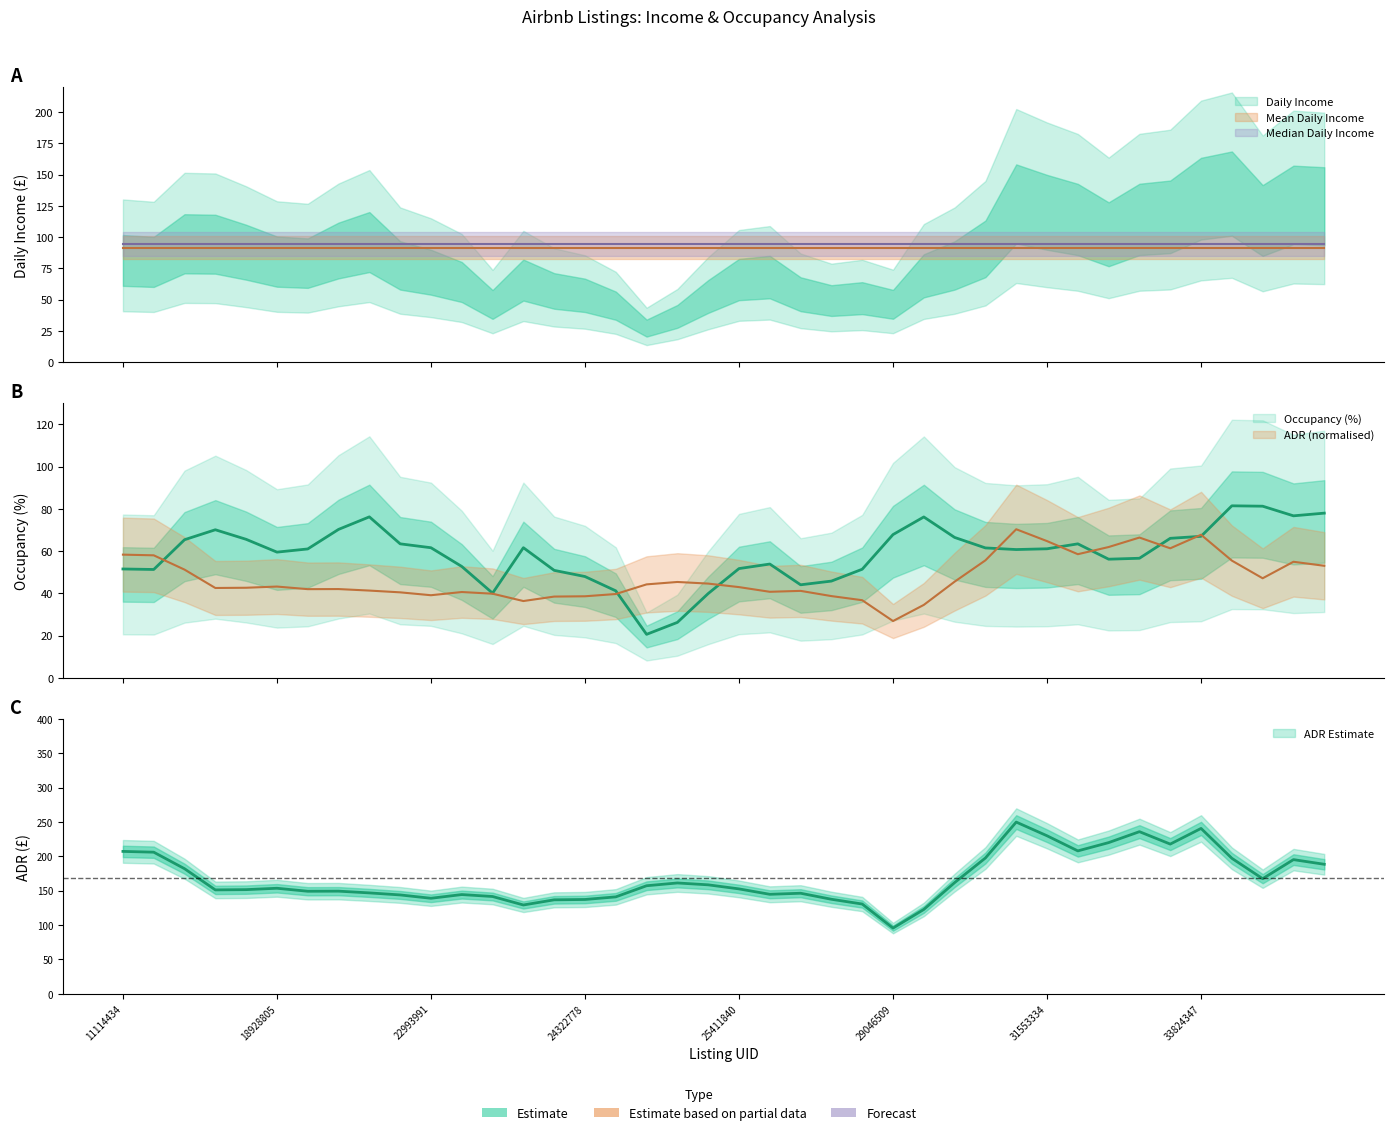

How many interior local peaks does the Daily Income series have?

12